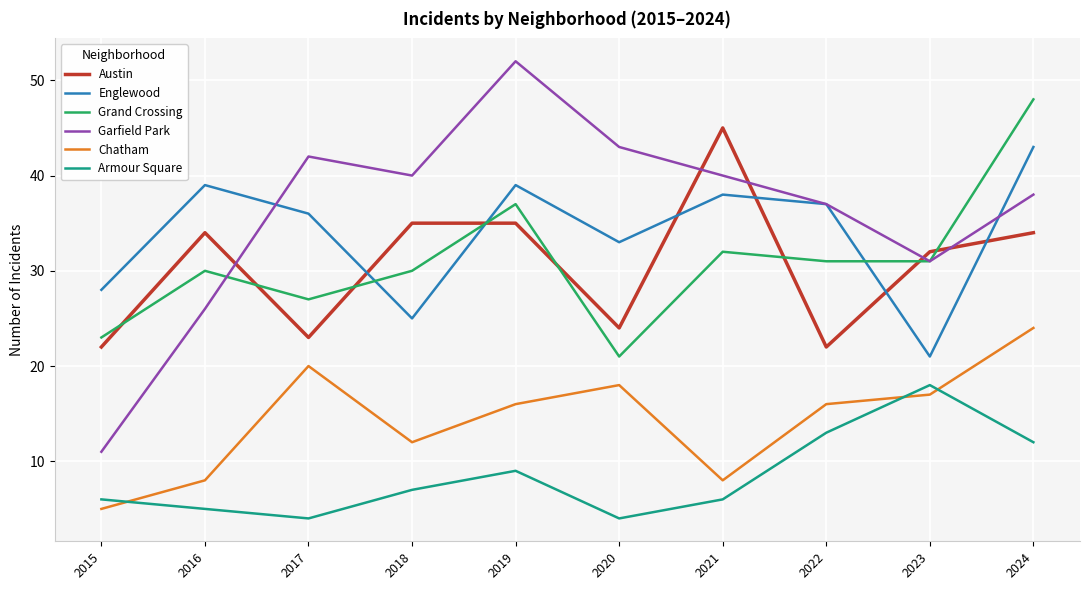

Which series has the largest range (max minus min)?

Garfield Park